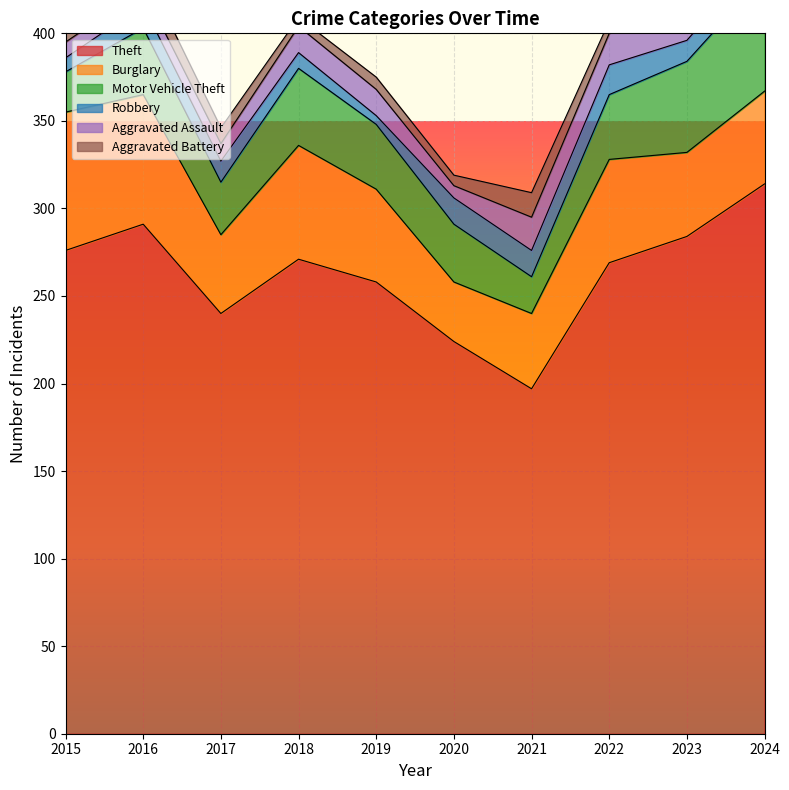

True or false: Motor Vehicle Theft and Aggravated Assault intersect in this chart.

False